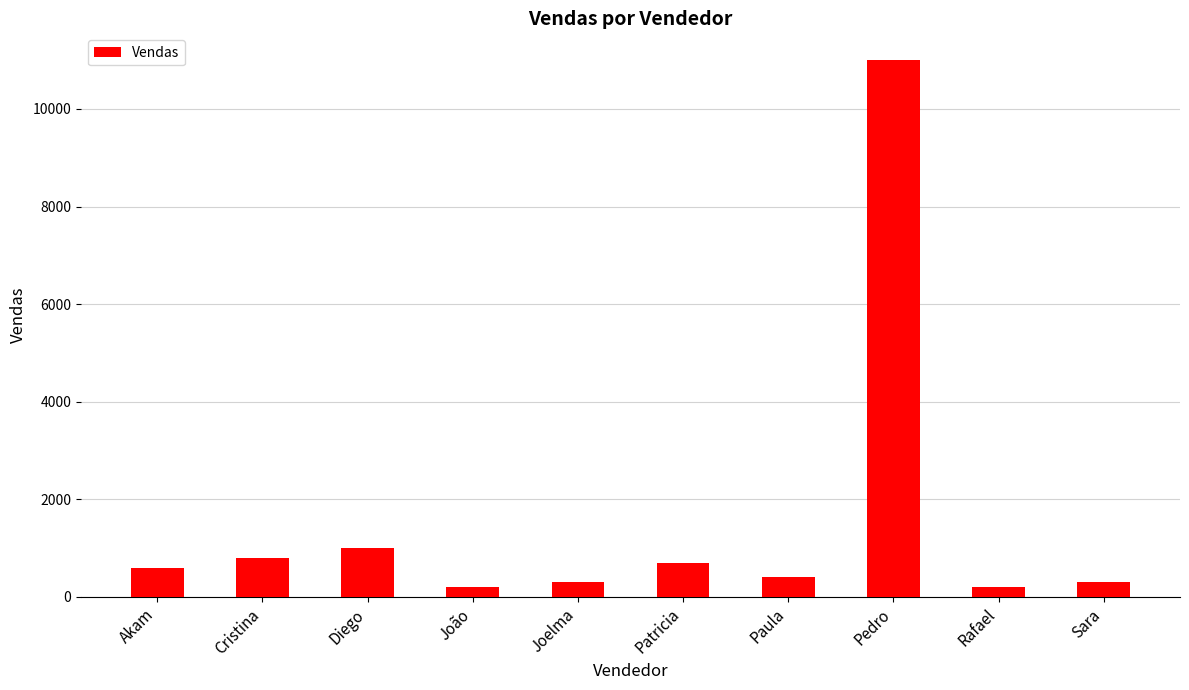

How many data points are less than 600?

5